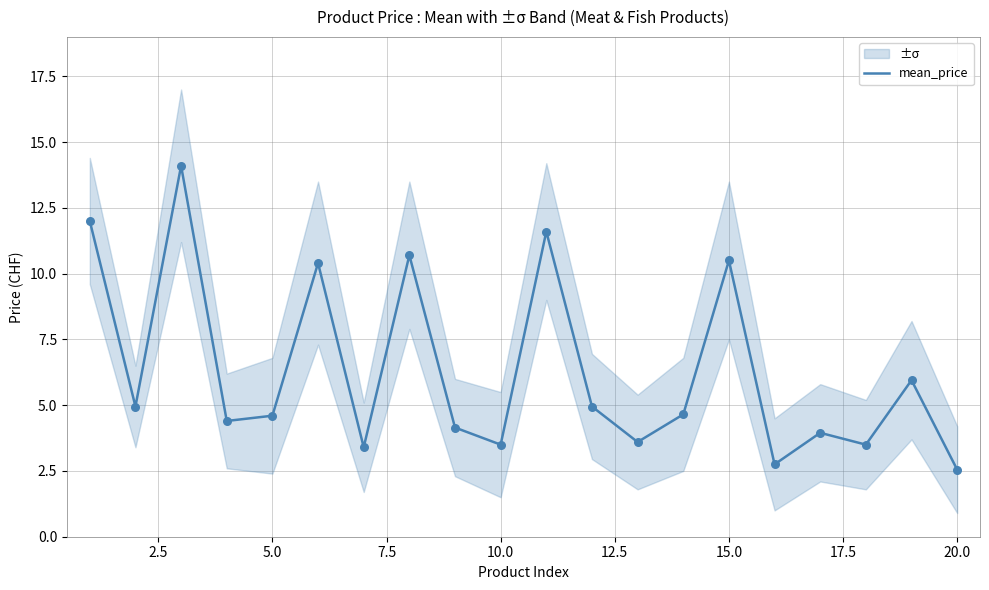

Which has a higher value, 14 or 17.5?

17.5